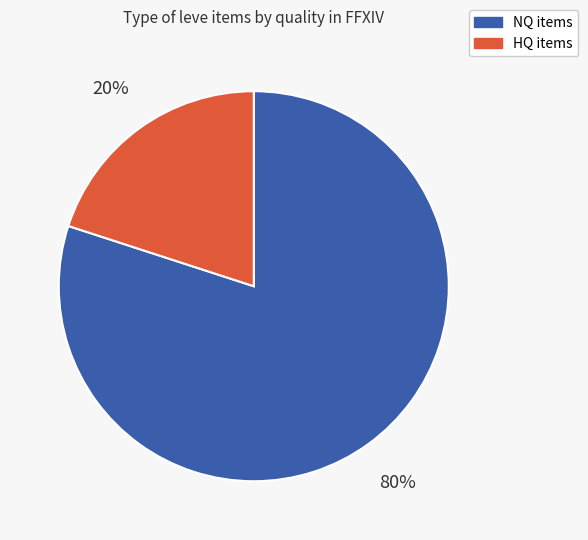

To the nearest percent, what is the difference between the NQ items and HQ items slice percentages?

60%